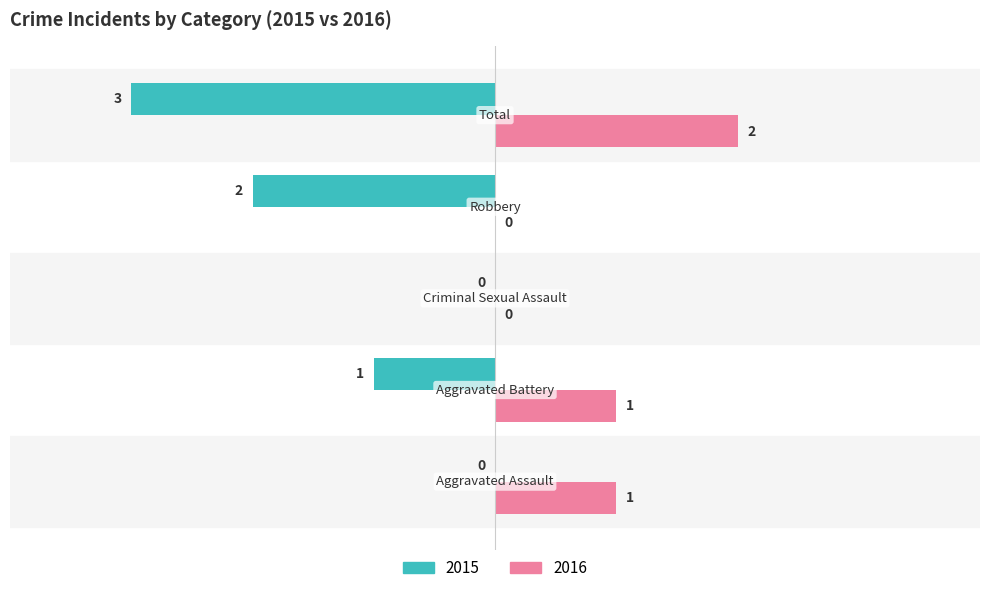

Which series has the largest total across all categories?

2016